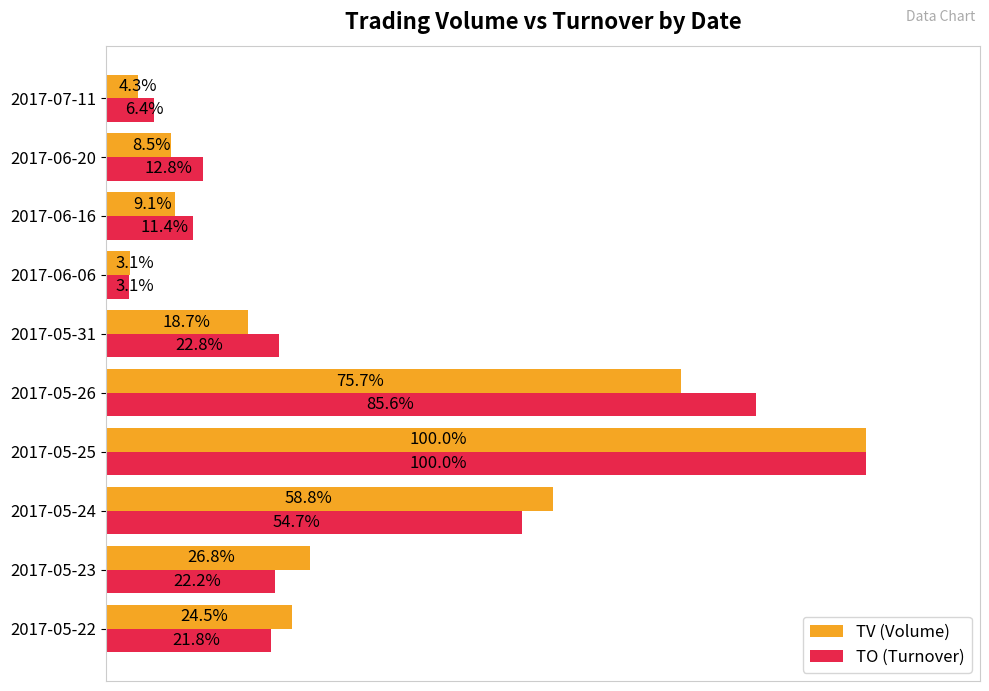

Which category has the highest value across all series?

2017-05-25